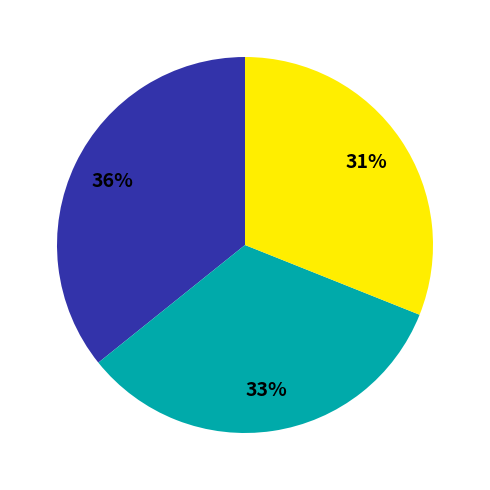

How many segments does this pie chart have?

3